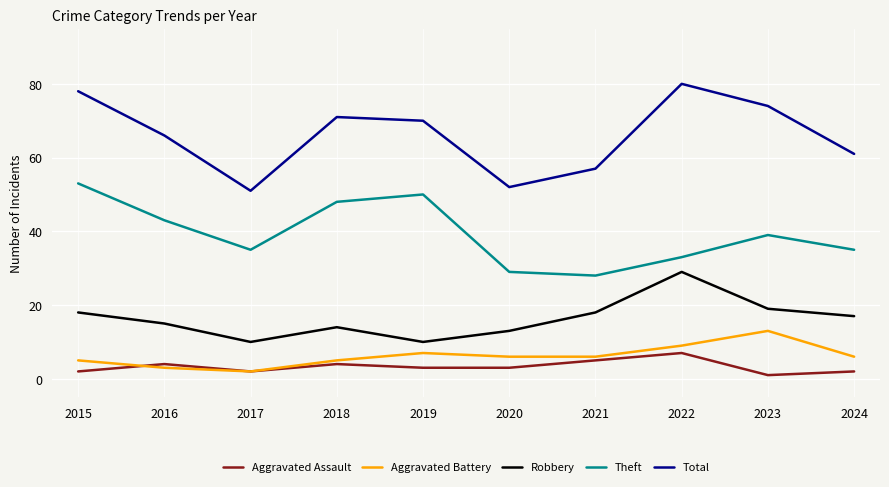

Is the value of Aggravated Assault at 2017 greater than the value of Robbery at 2019?

No